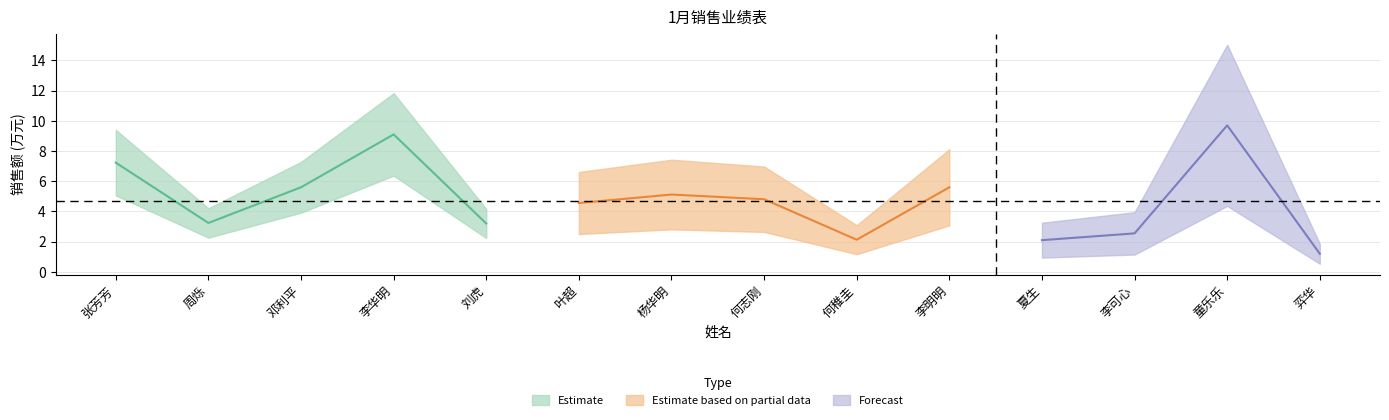

Rank the categories by value from highest to lowest.

童乐乐, 李华明, 张芳芳, 邓利平, 李明明, 杨华明, 何志刚, 叶超, 周烁, 刘虎, 李可心, 何稚圭, 夏生, 弈华